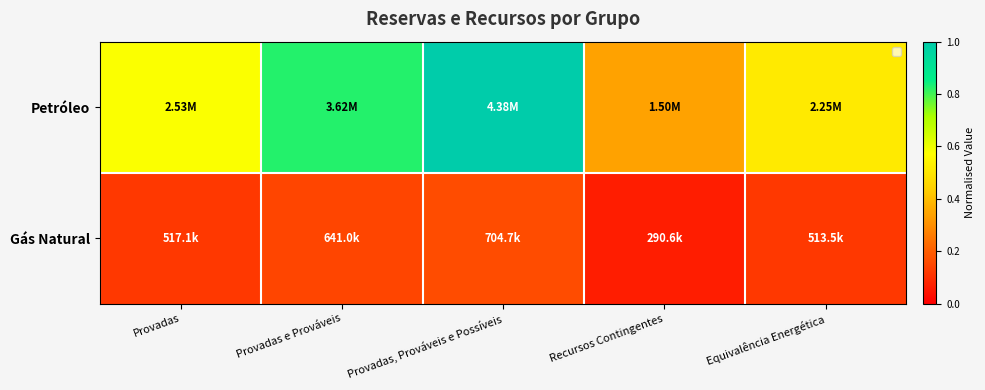

Reading right to left, list all the values displayed in this chart.

Petróleo: Equivalência Energética=0.5	Recursos Contingentes=0.3	Provadas, Prováveis e Possíveis=1.0	Provadas e Prováveis=0.8	Provadas=0.6
Gás Natural: Equivalência Energética=0.1	Recursos Contingentes=0.1	Provadas, Prováveis e Possíveis=0.2	Provadas e Prováveis=0.1	Provadas=0.1